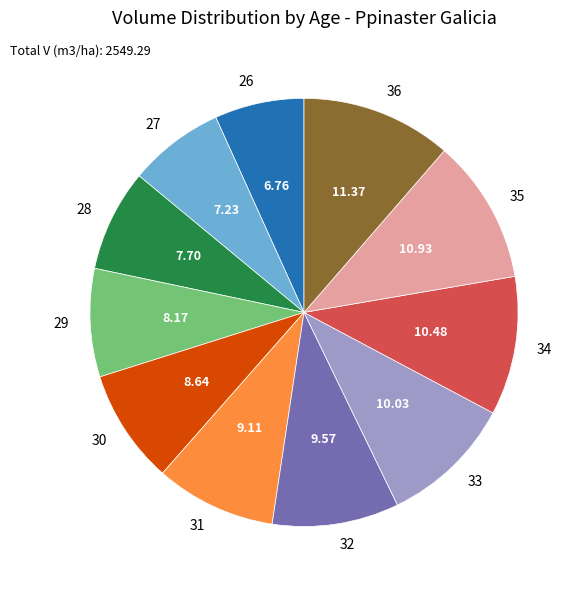

Does any single category account for the majority?

No